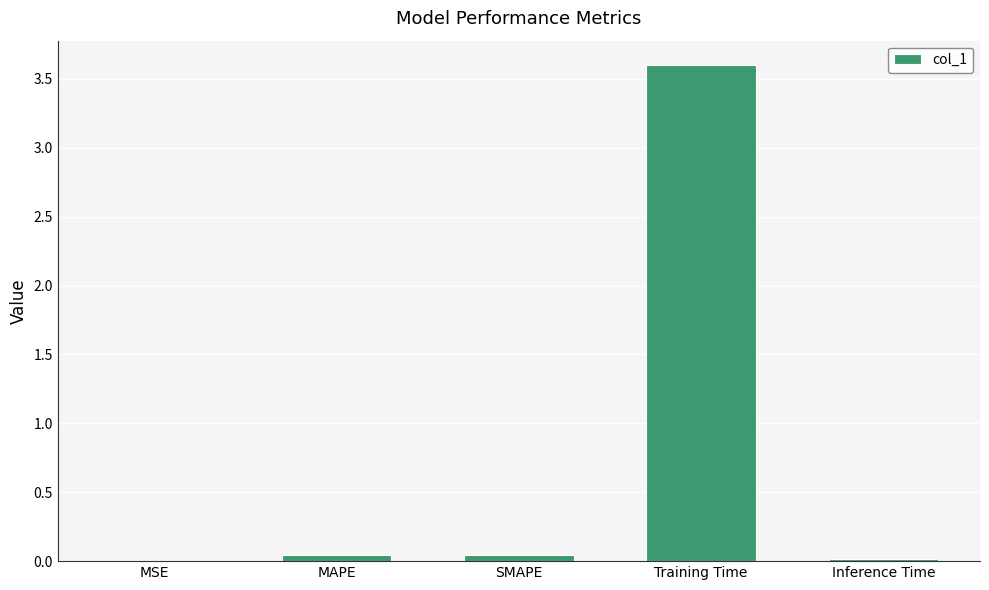

Which label corresponds to the largest value in the chart?

Training Time